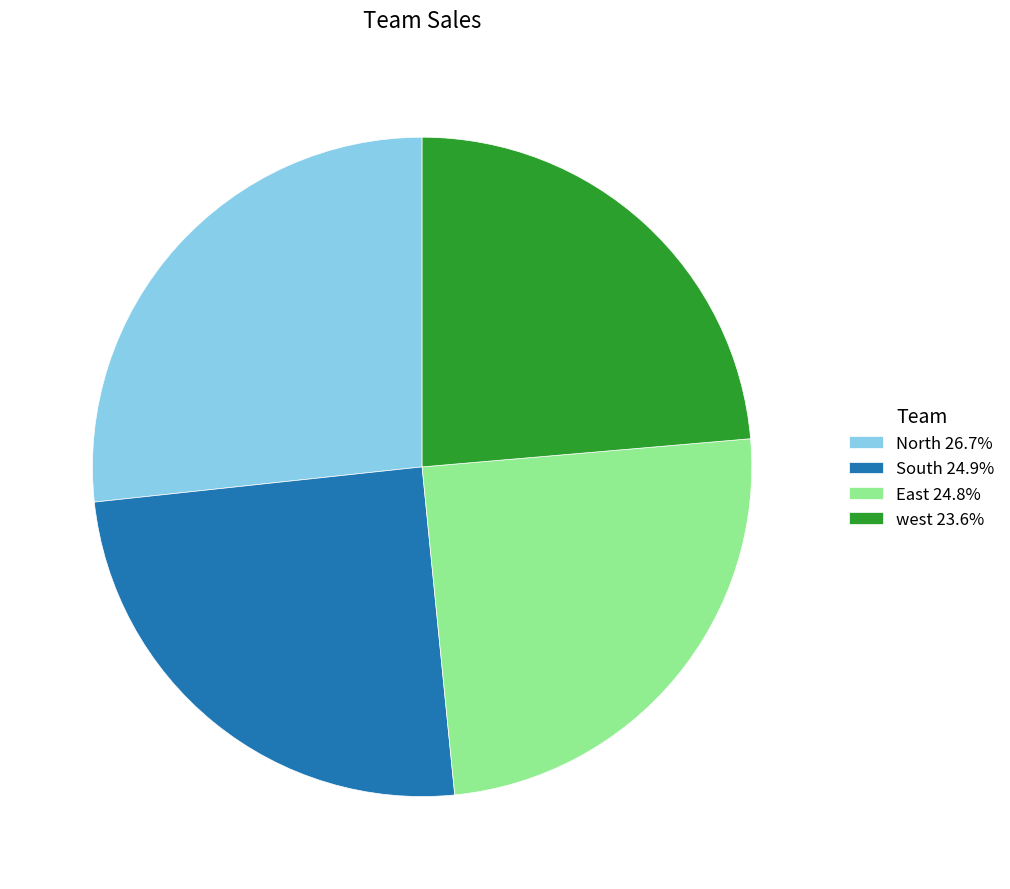

What is the ratio of the value at North 26.7% to the value at west 23.6%?

1.1